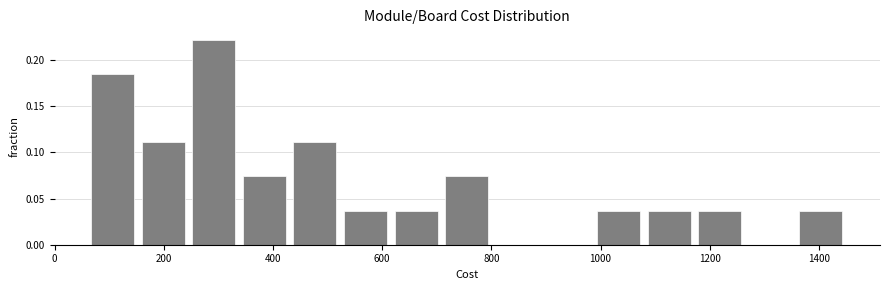

What is the height of the bar covering 240 to 340 on the x-axis? Neither the bar edges nor the heights are printed on the chart, so give them approximately, as read against the axes.

0.220